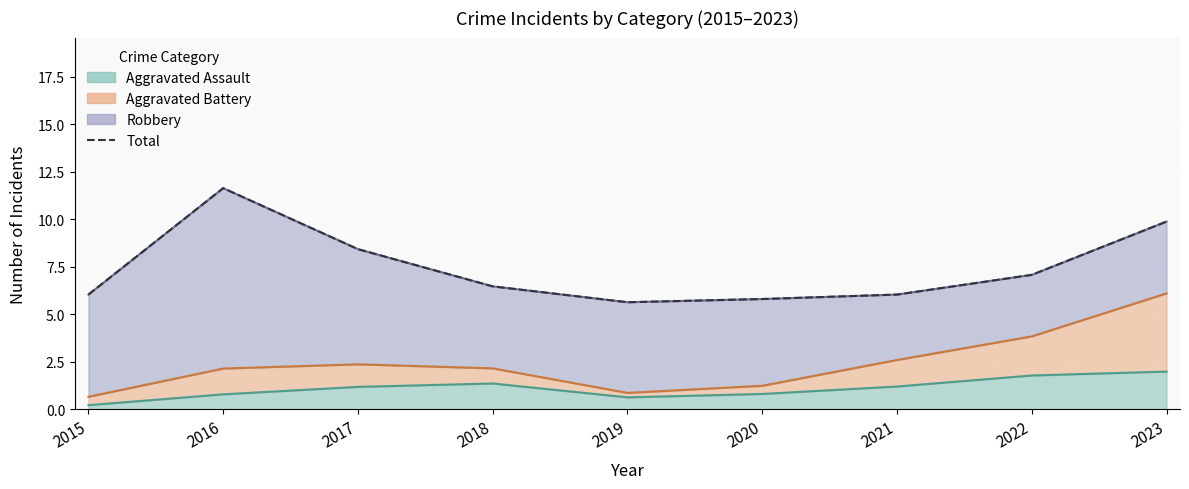

Does the chart display data point markers on the line(s)?

No